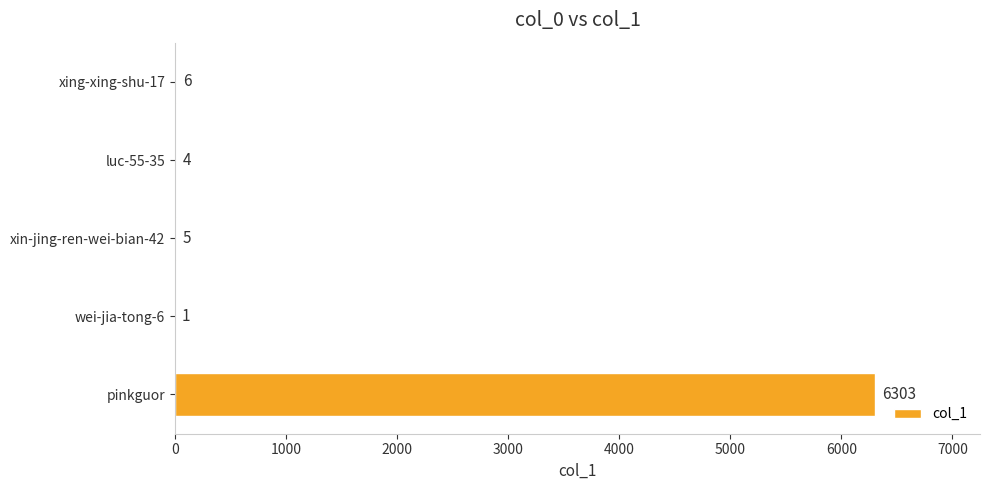

What is the sum of all values?

6319